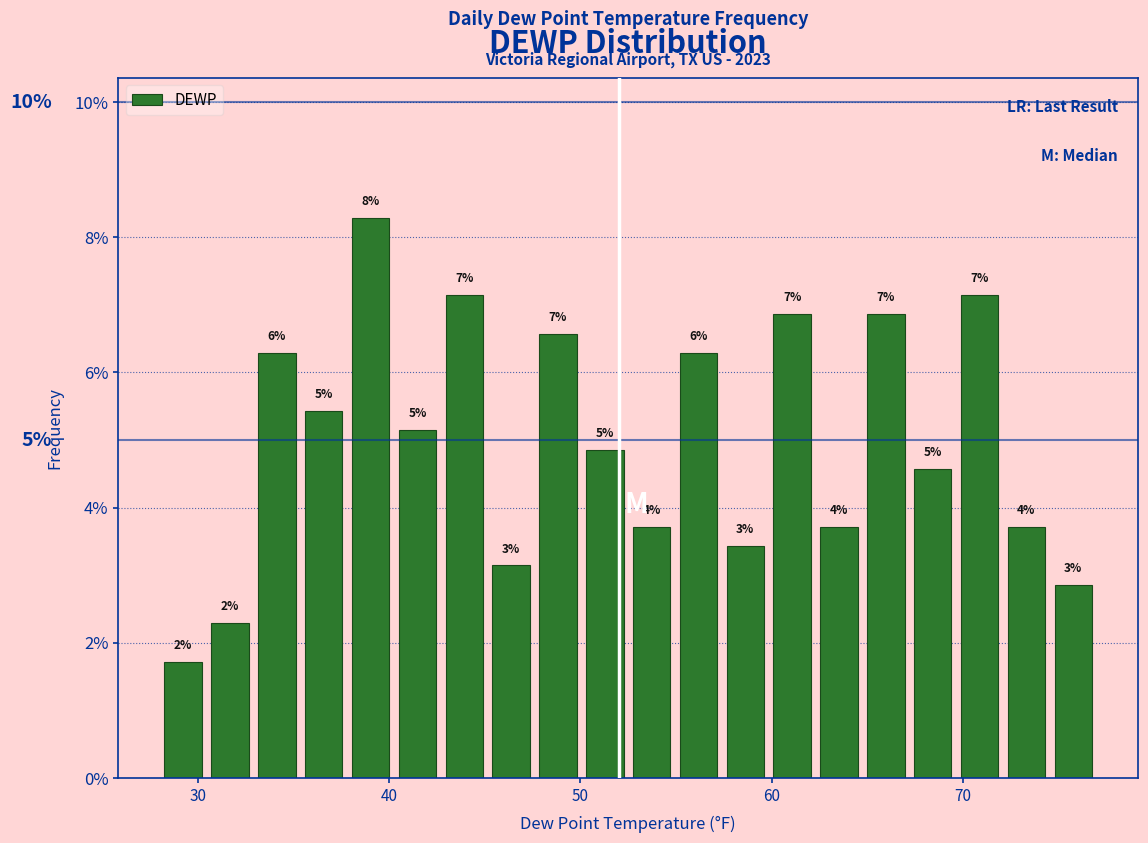

Around what value on the x-axis is the tallest bar? Give the approximate position of its centre, as read against the axis.

39